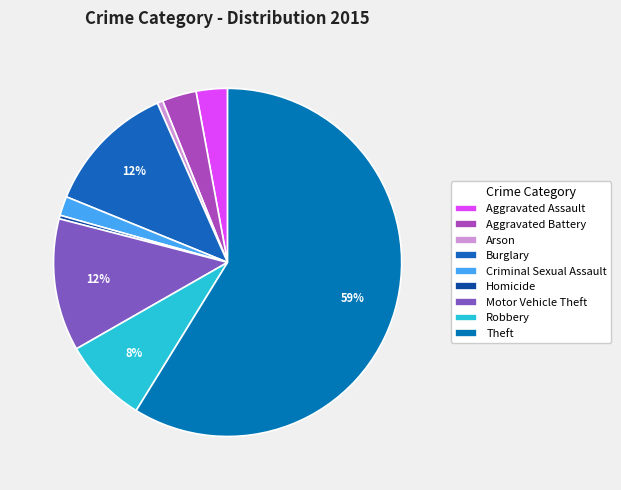

Which has a higher value, Aggravated Assault or Robbery?

Robbery